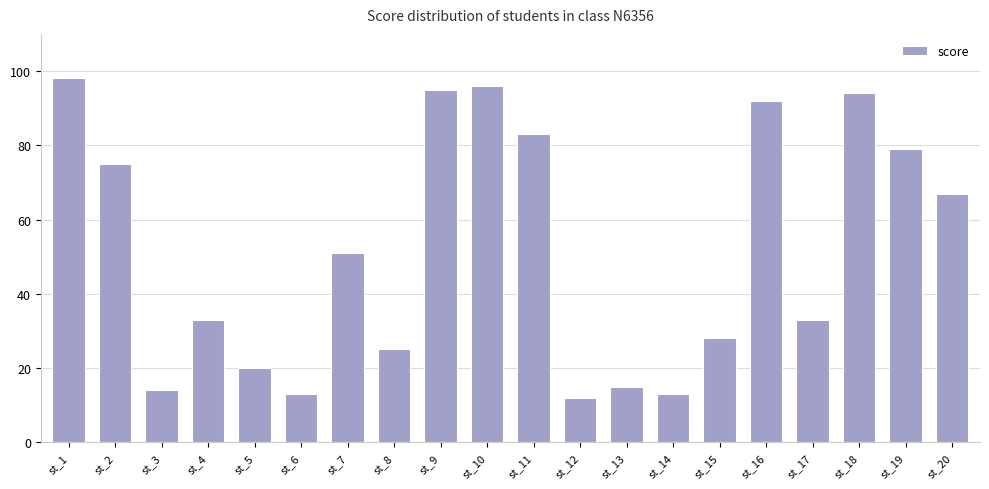

What is the difference between the maximum and minimum values?

86